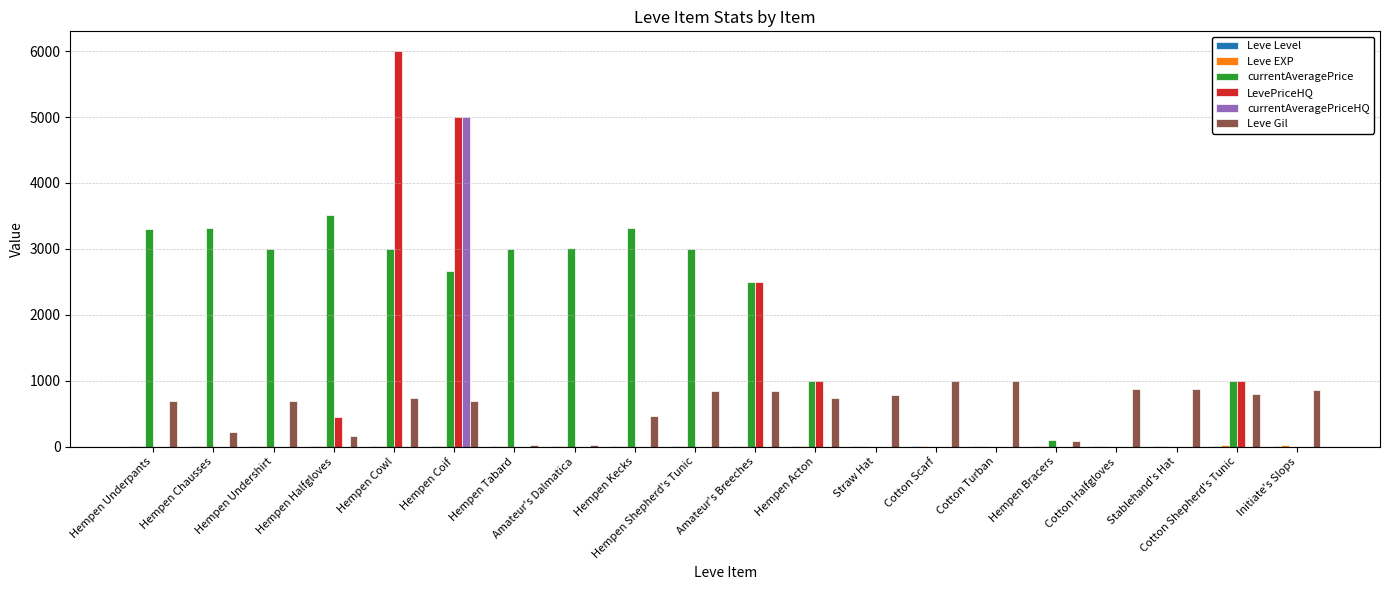

The value of LevePriceHQ at Amateur's Breeches is 2500. True or false?

True